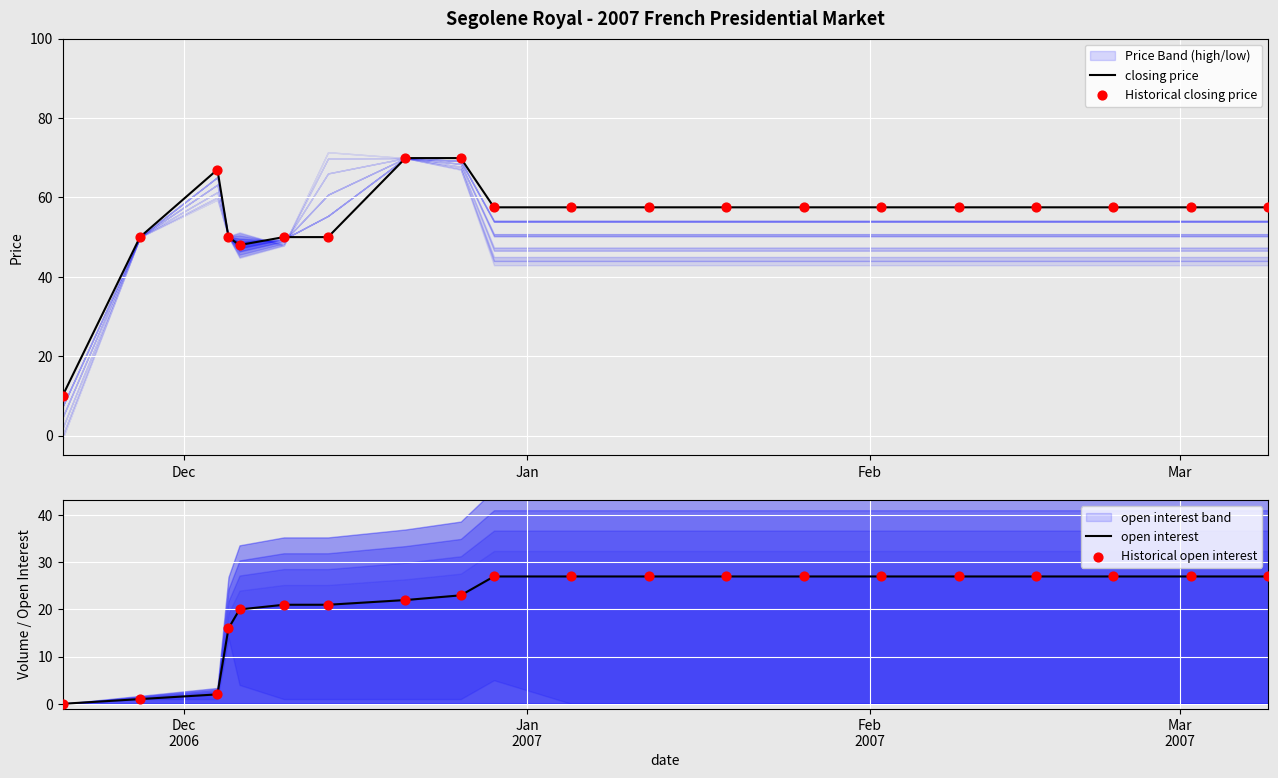

Which series has the largest total across all categories?

closing price